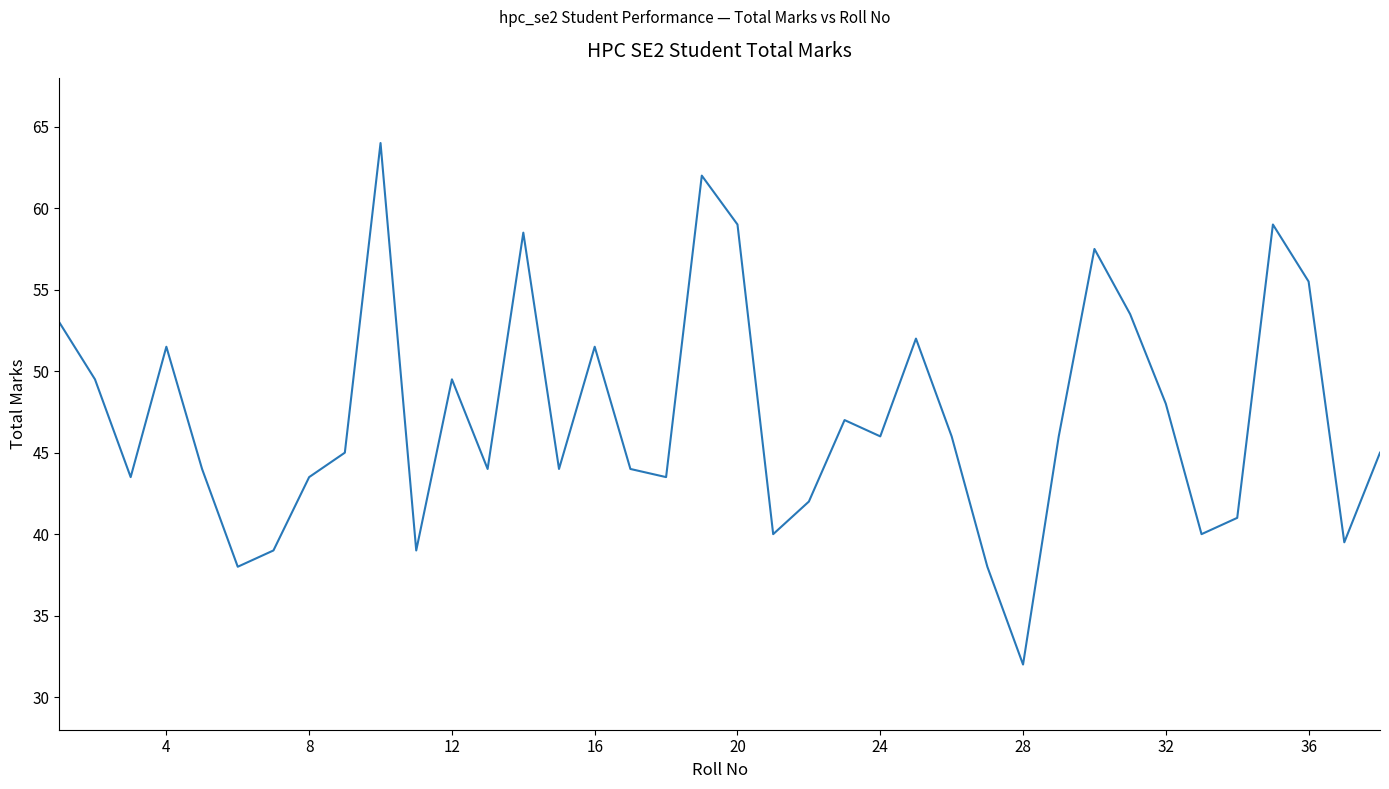

What is the difference between the maximum and minimum values?

32.0